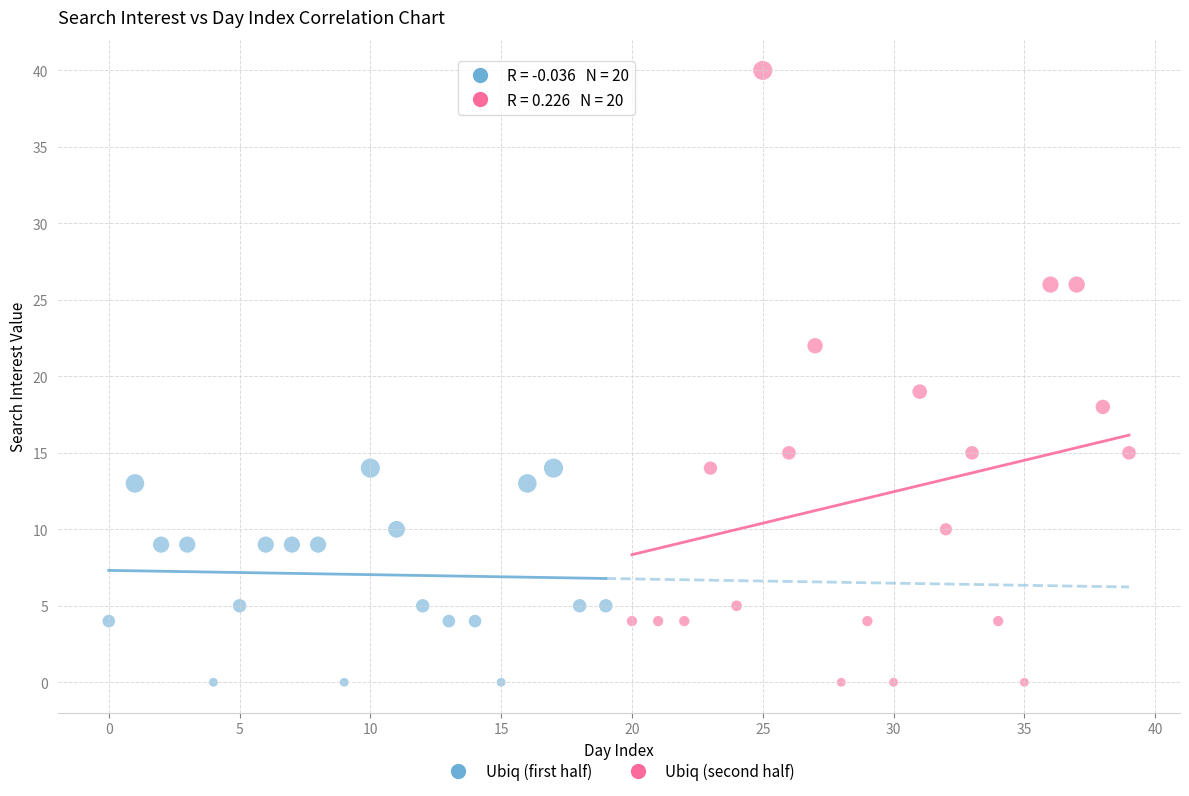

Which series has the largest Y range (max minus min)?

Ubiq (second half)